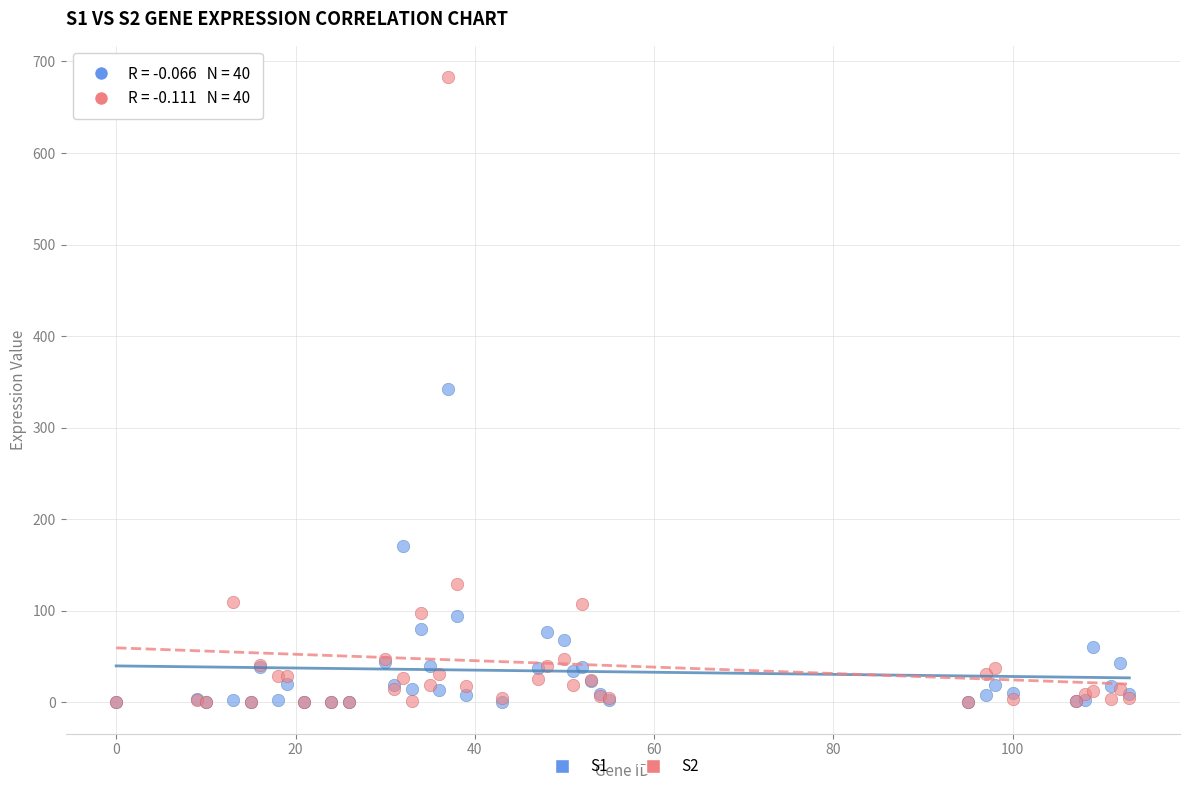

What are all the series names shown in the legend?

S1, S2